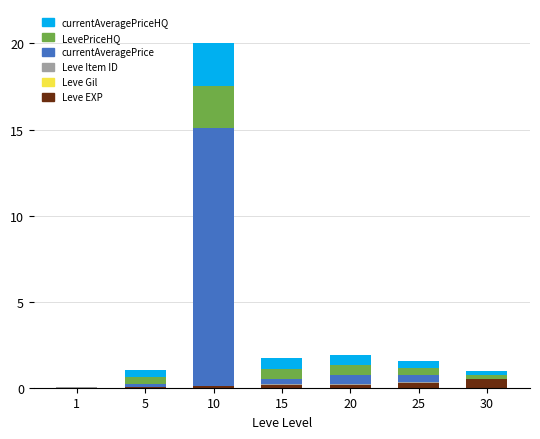

At which category is the sum across all series the highest?

10